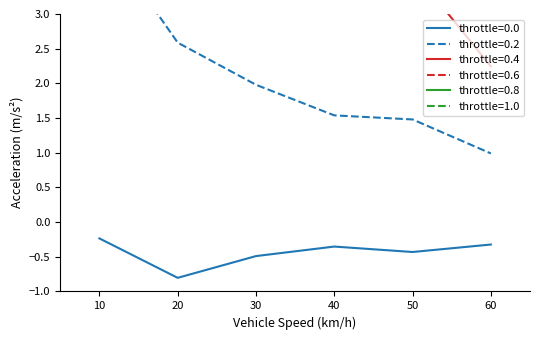

Which has a higher value, 50 or 30?

50